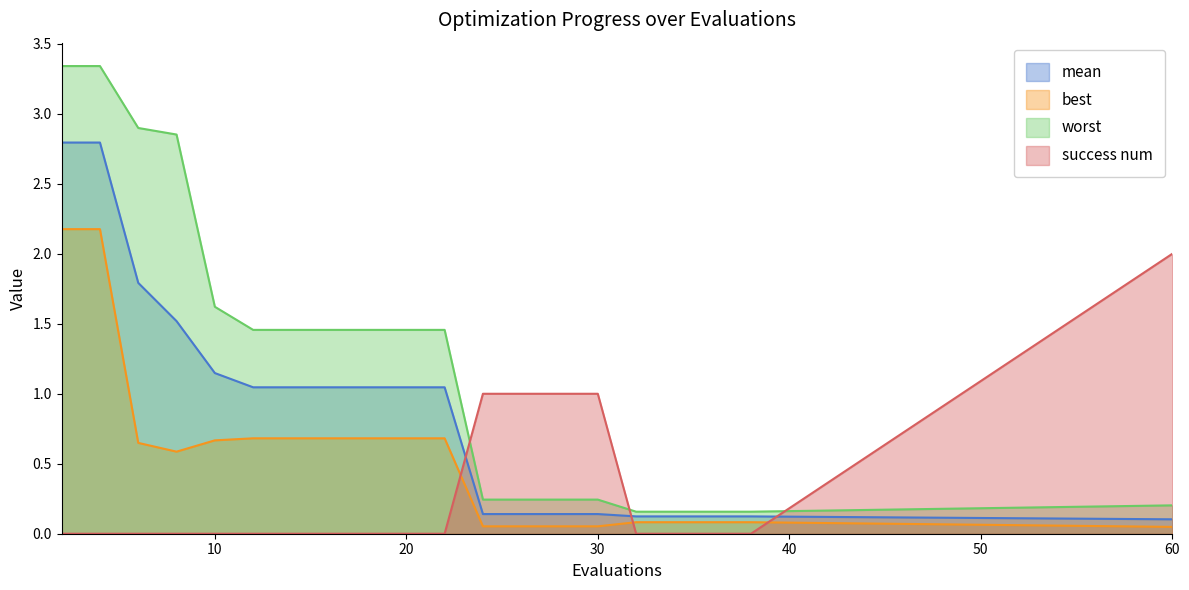

What is the total value across all series at 6?

5.3